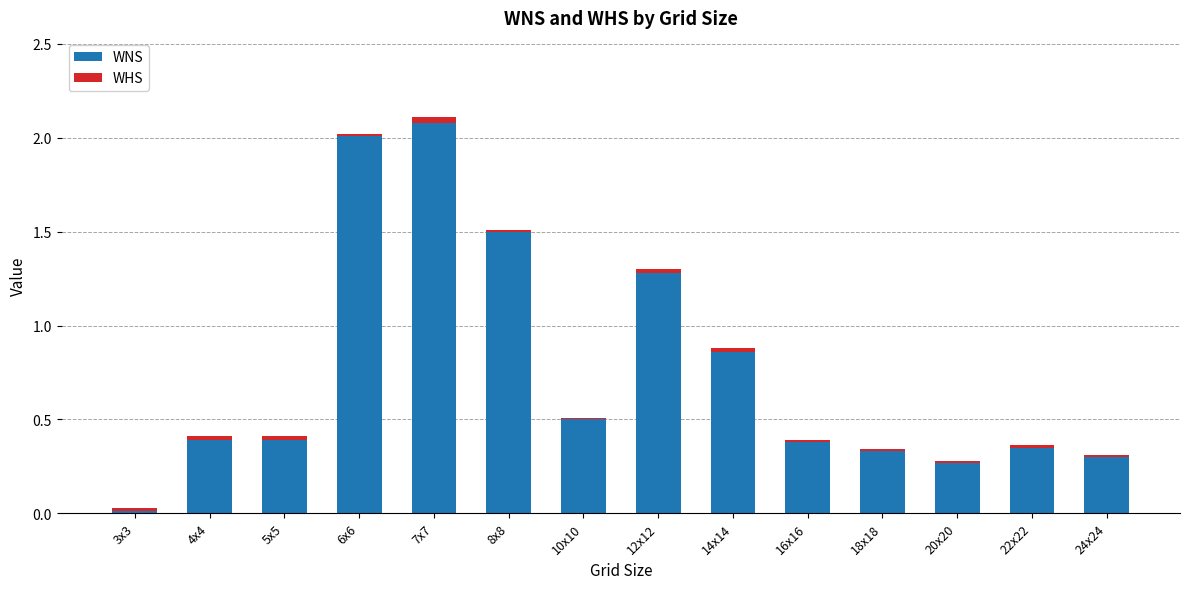

Where is WNS nearest to the value 1?

14x14